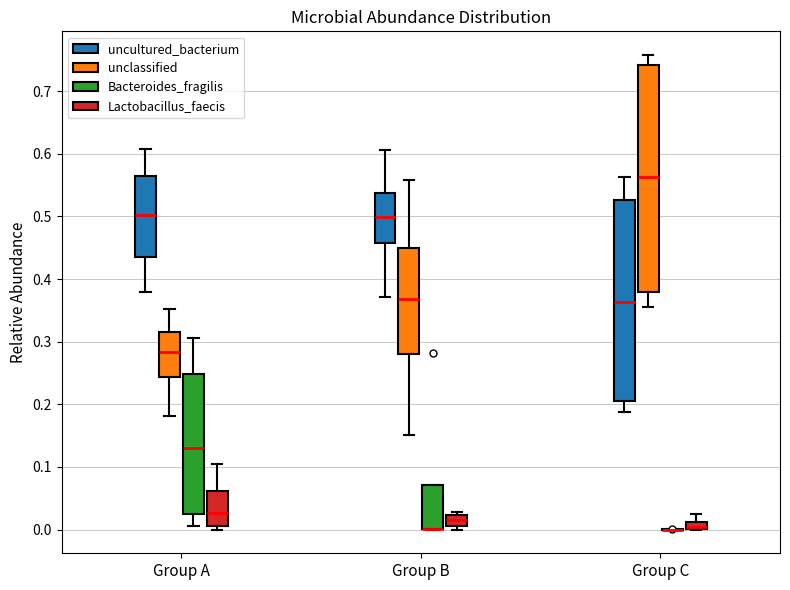

Where is the lower edge of the box for Group B (Lactobacillus_faecis) on the y-axis? The values are not printed on the chart, so give them approximately, as read against the axis.

0.01